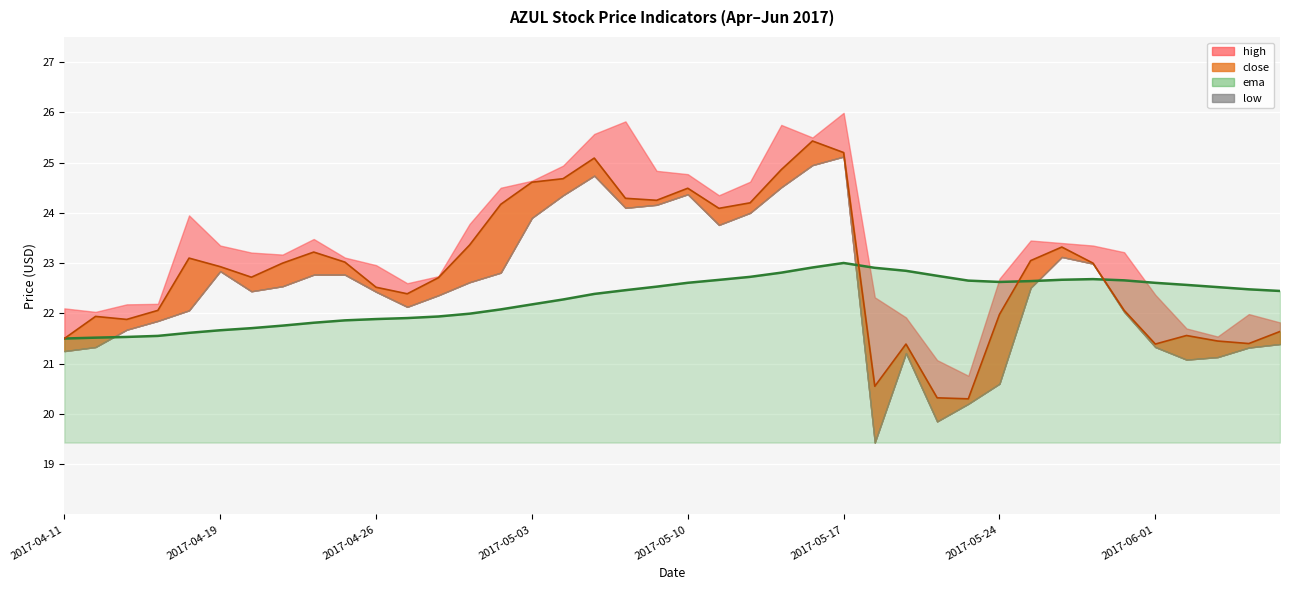

What is the label of the 6th point from the left?

2017-04-19